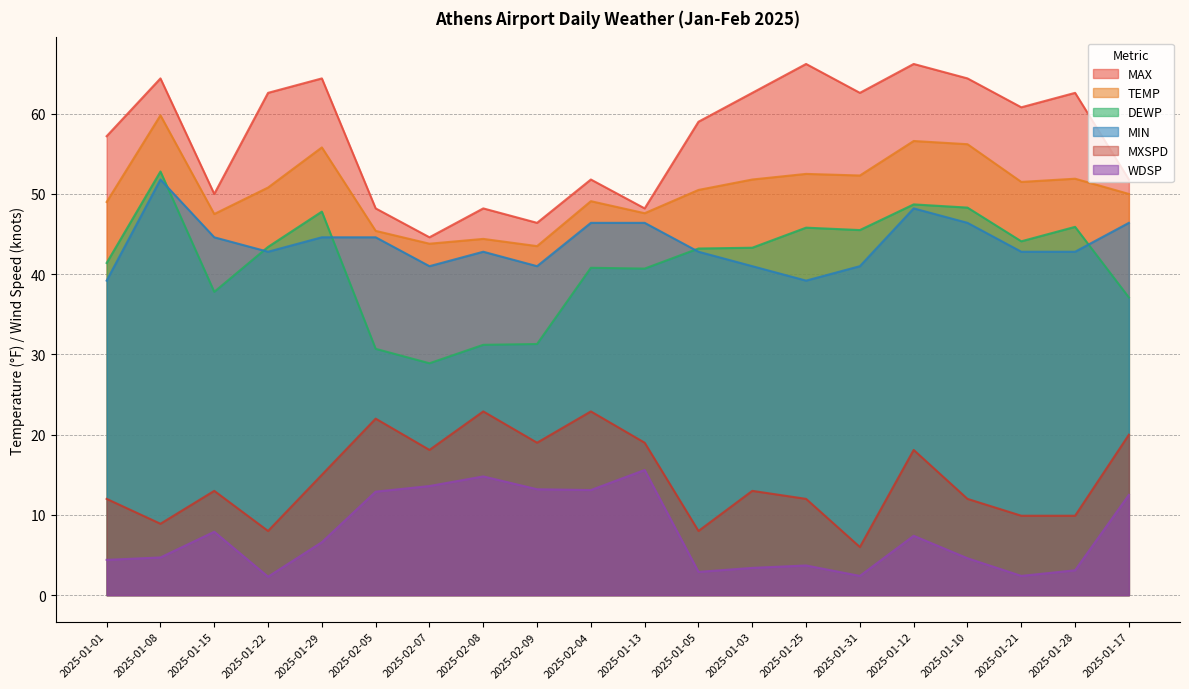

Rank the series by their maximum value, from lowest to highest.

WDSP, MXSPD, MIN, DEWP, TEMP, MAX